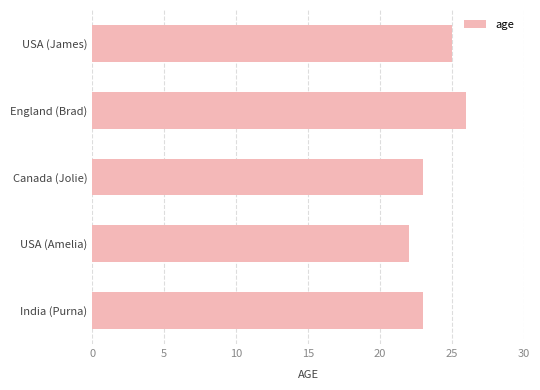

Count the values in the range 23 to 25.

3